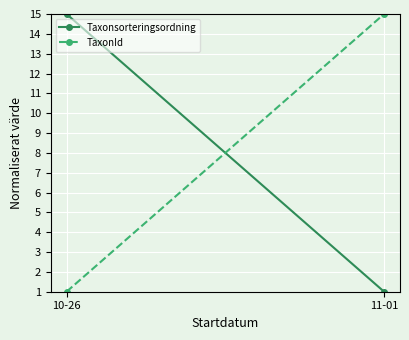

Is it true that TaxonId equals 15 at 11-01?

True